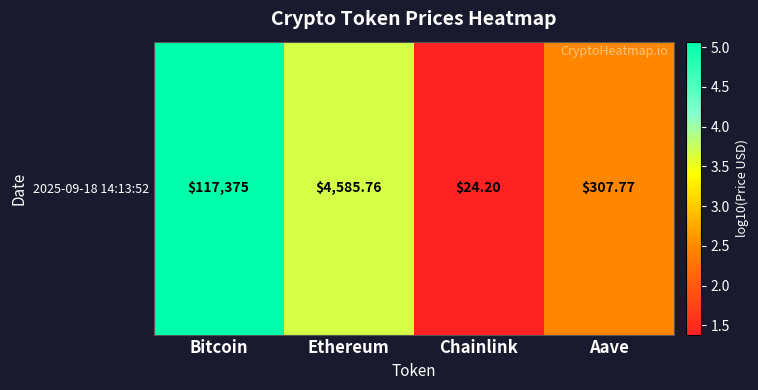

How many data points are less than 3?

2